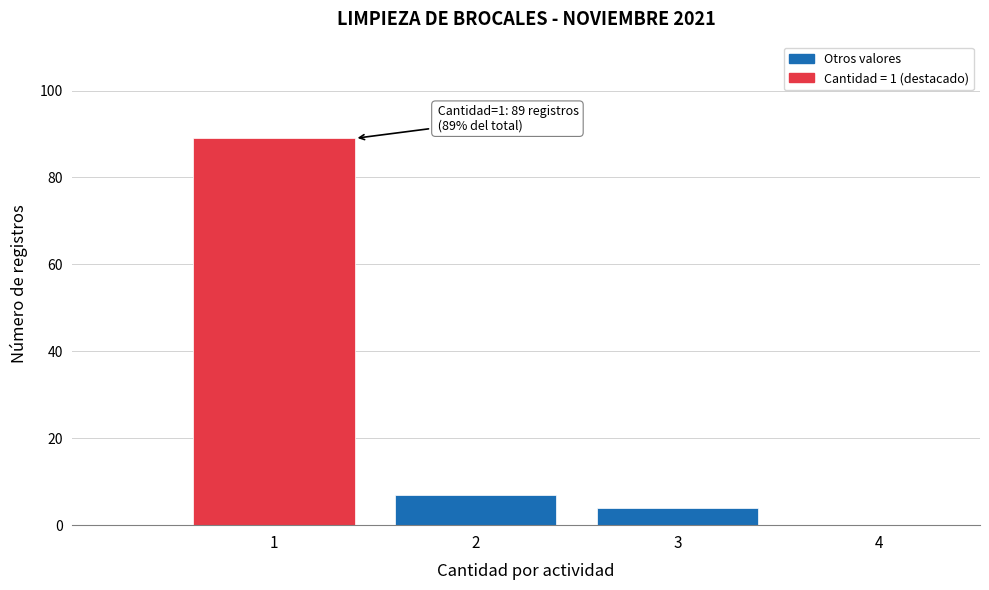

Which range on the x-axis has the tallest bar?

0.5 to 1.5